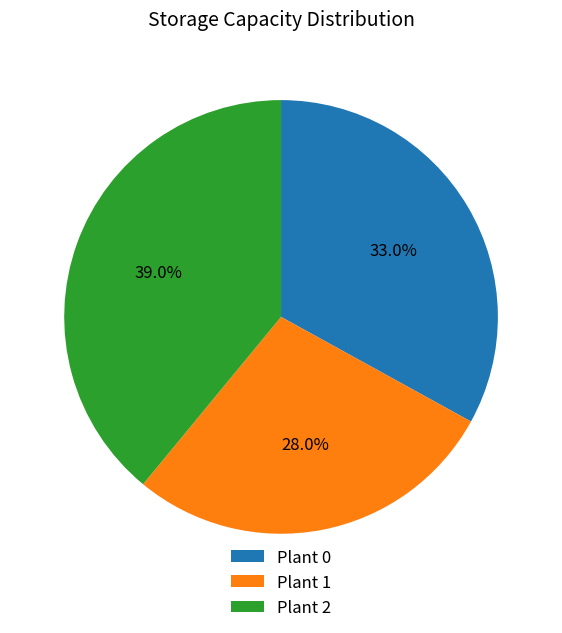

Rank the categories by value from lowest to highest.

Plant 1, Plant 0, Plant 2